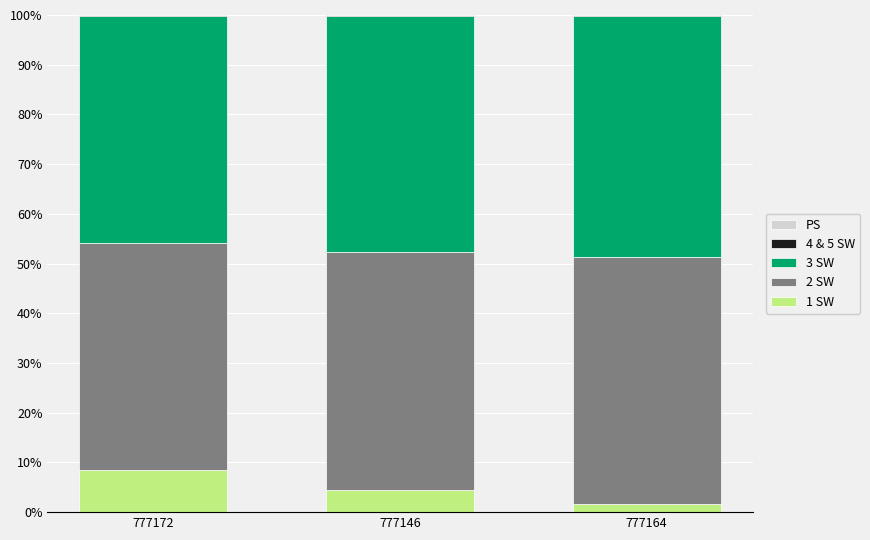

True or false: 1 SW has a value of 1.6 at 777164.

True